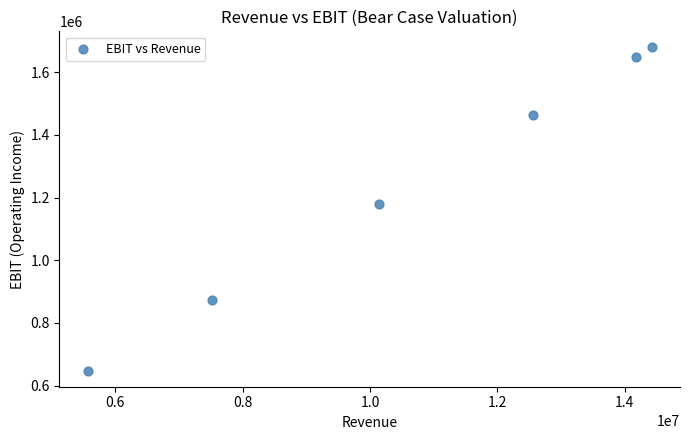

What Y value in the scatter plot is closest to 1163487?

1180438.7